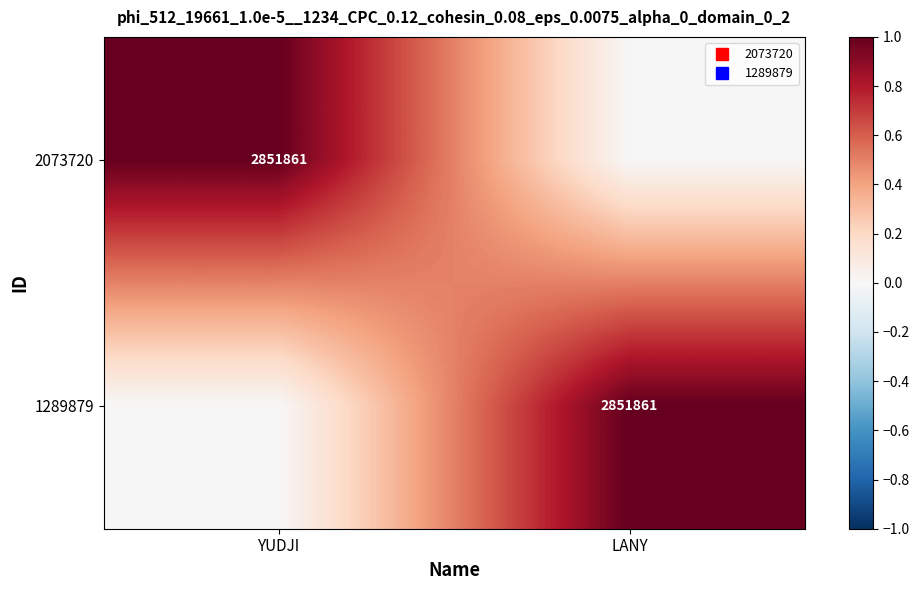

At which category is the sum across all series the highest?

YUDJI